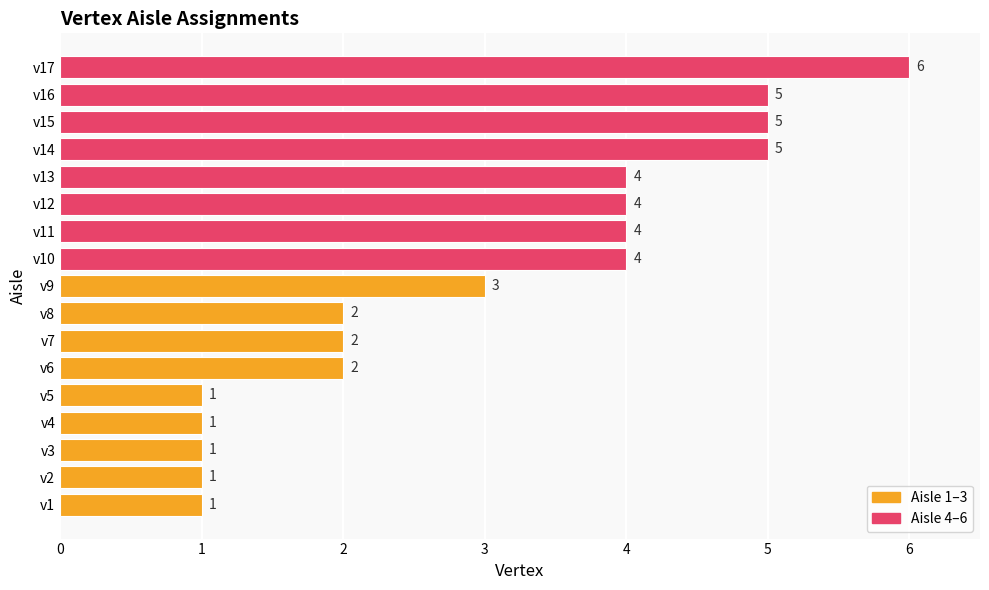

At which label is the value closest to 3?

v9